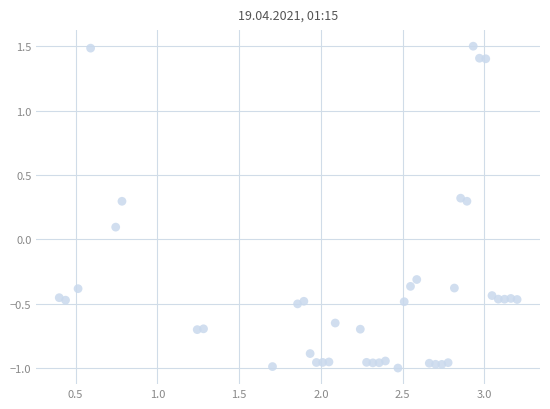

What is the range of Y values (max minus min)?

2.5